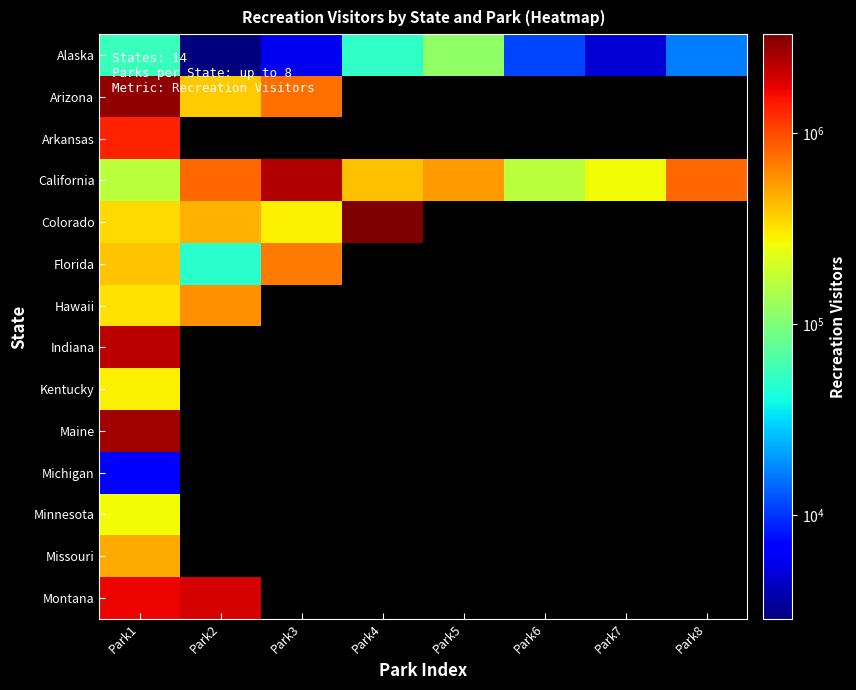

What is the spread (max minus min) of values at Park3?

2393794.0